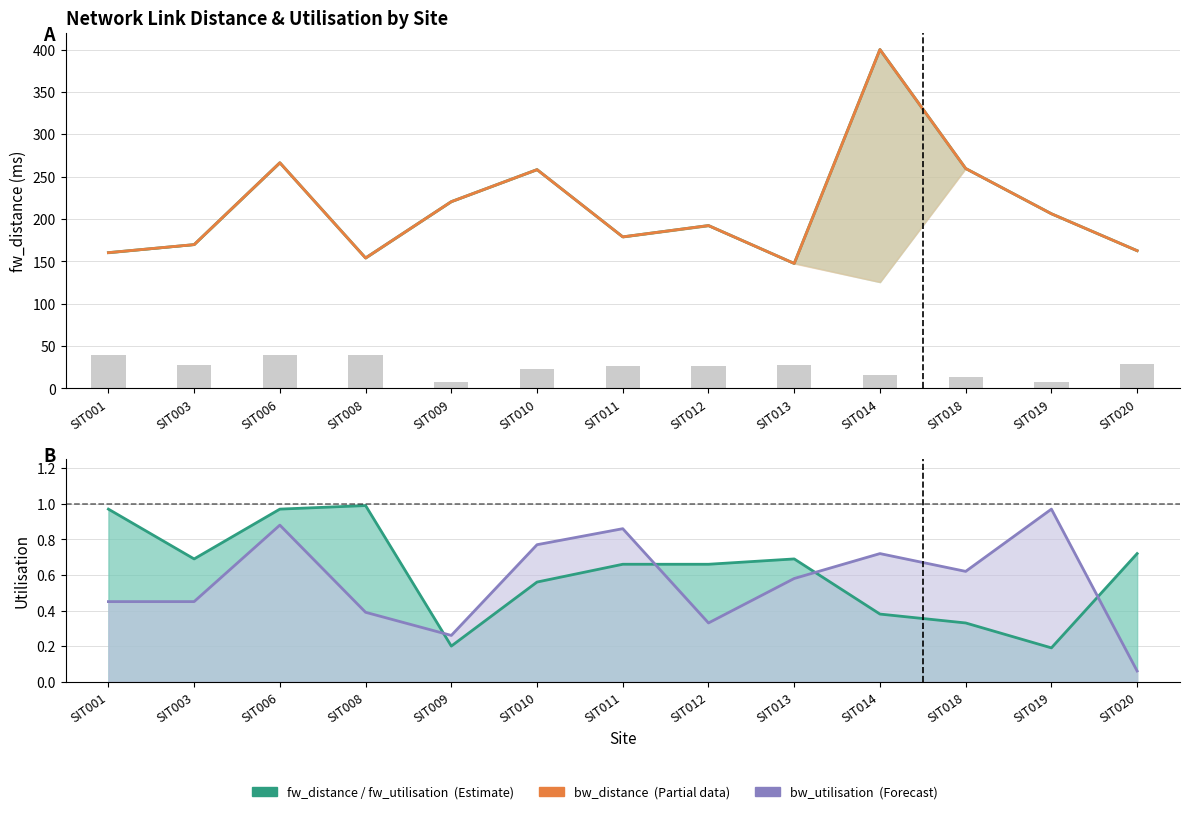

How many groups of bars are there?

13